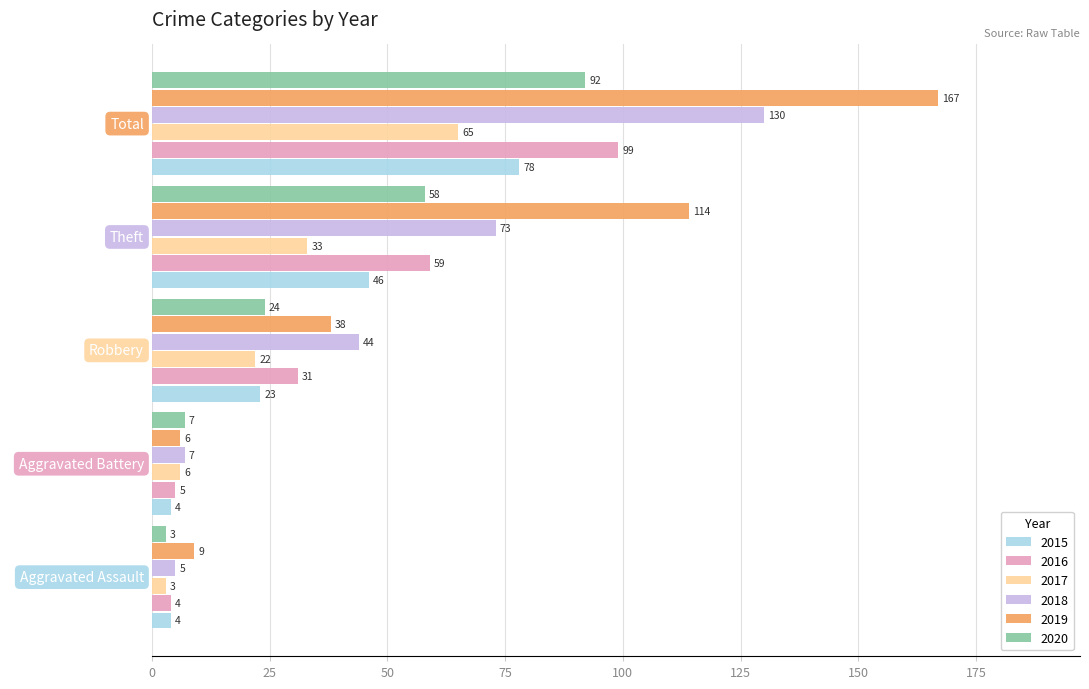

What is the minimum value for 2015?

4